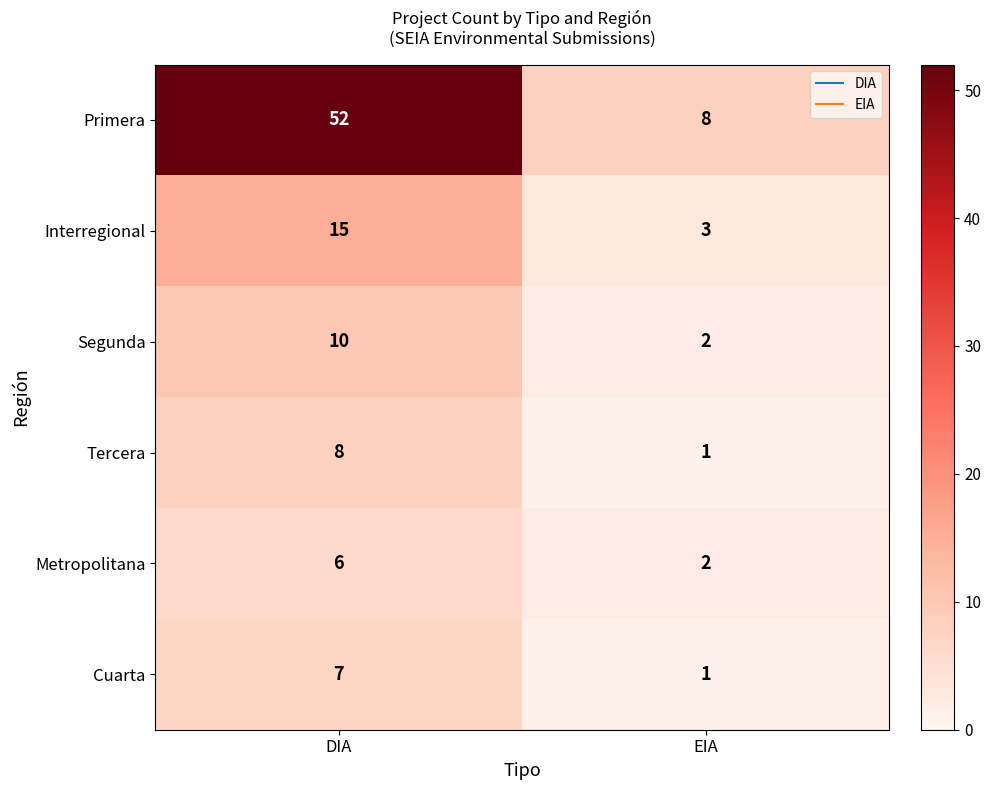

Reading left to right, what are all the values shown in this chart?

Primera: 52	8
Interregional: 15	3
Segunda: 10	2
Tercera: 8	1
Metropolitana: 6	2
Cuarta: 7	1